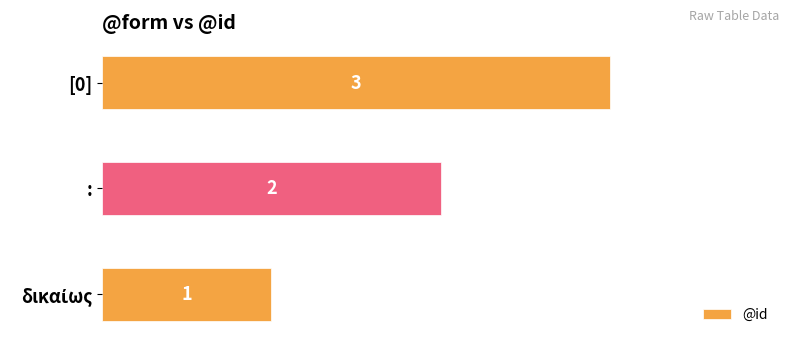

Which label corresponds to the largest value in the chart?

[0]